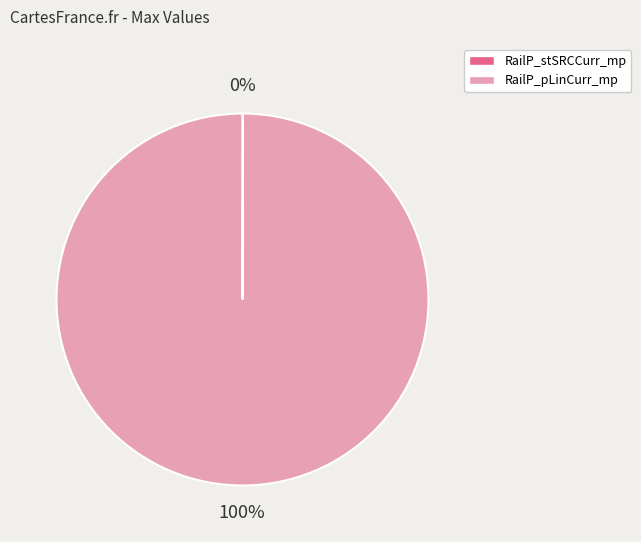

Is it true that RailP_pLinCurr_mp is 100% of the pie?

True